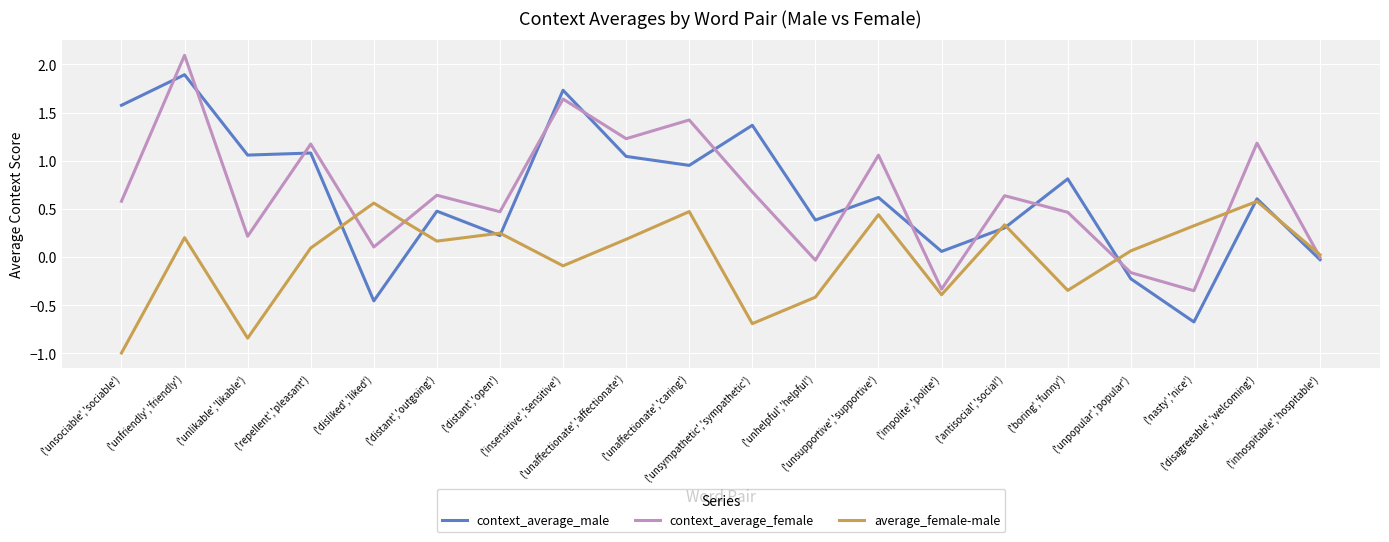

The context_average_female series shows 0.2 at ('unlikable','likable'). True or false?

True